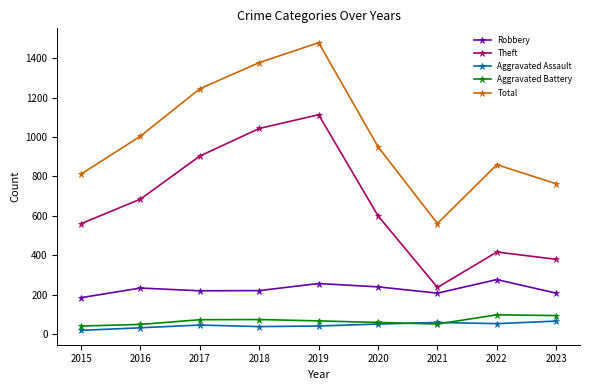

Which series has the widest spread of values?

Total